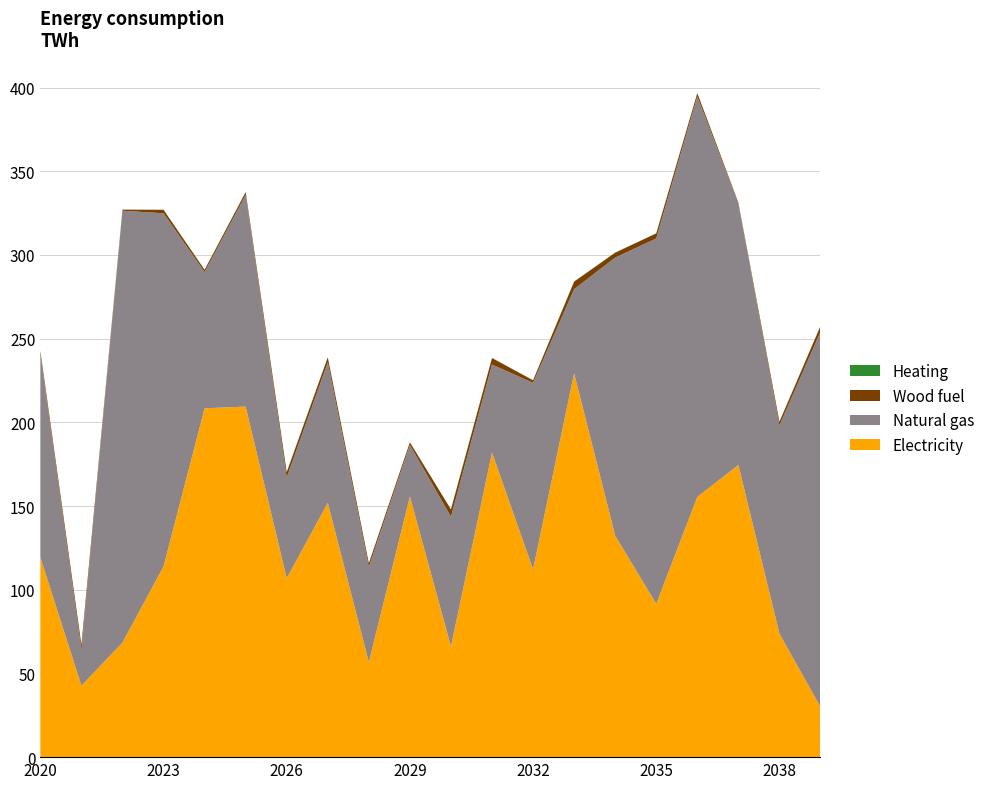

What is the lowest value of the Electricity series?

30.0